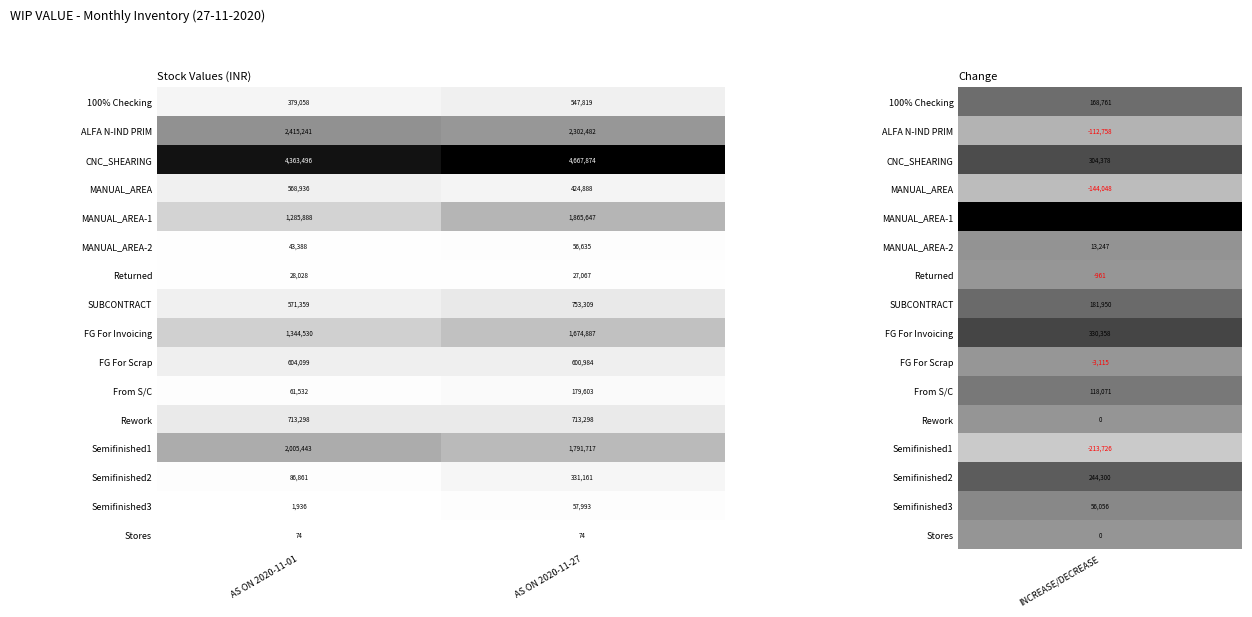

Which series has the largest total across all categories?

CNC_SHEARING